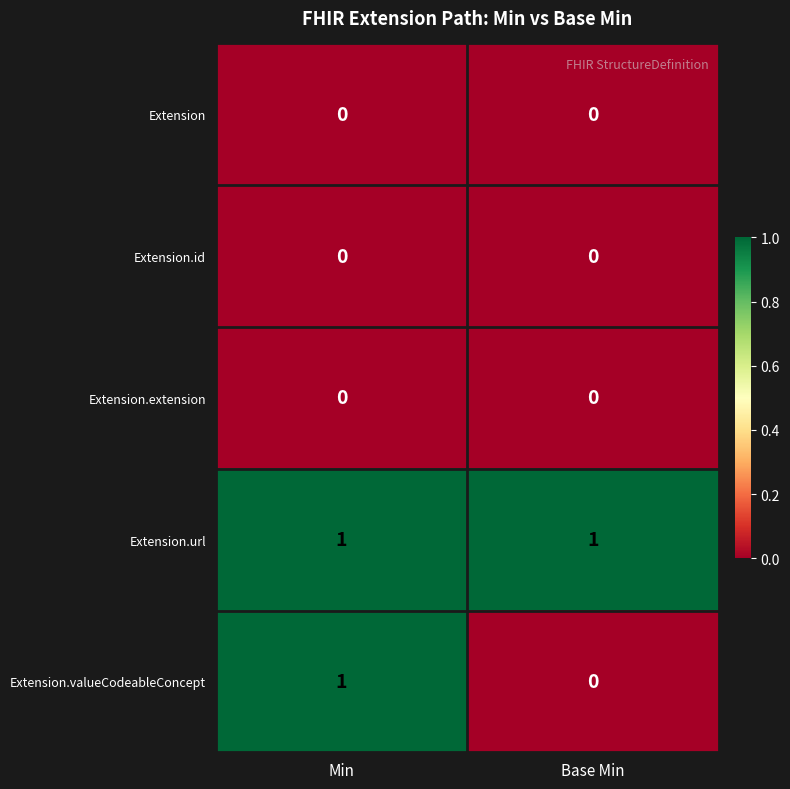

At which label is Extension.valueCodeableConcept closest to 0?

Base Min